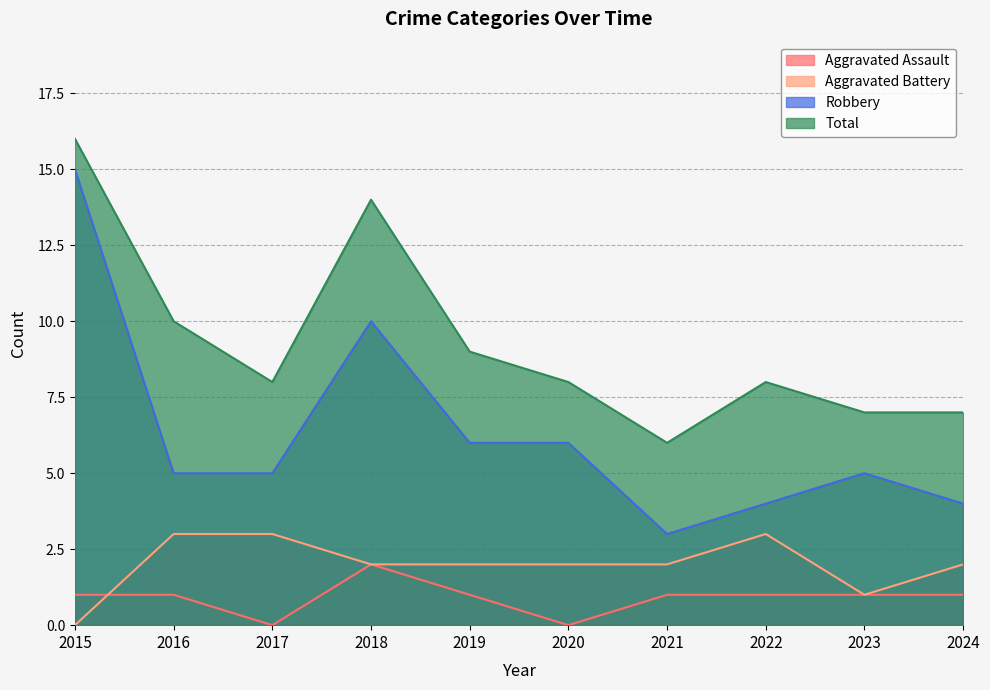

What is the spread (max minus min) of values at 2019?

8